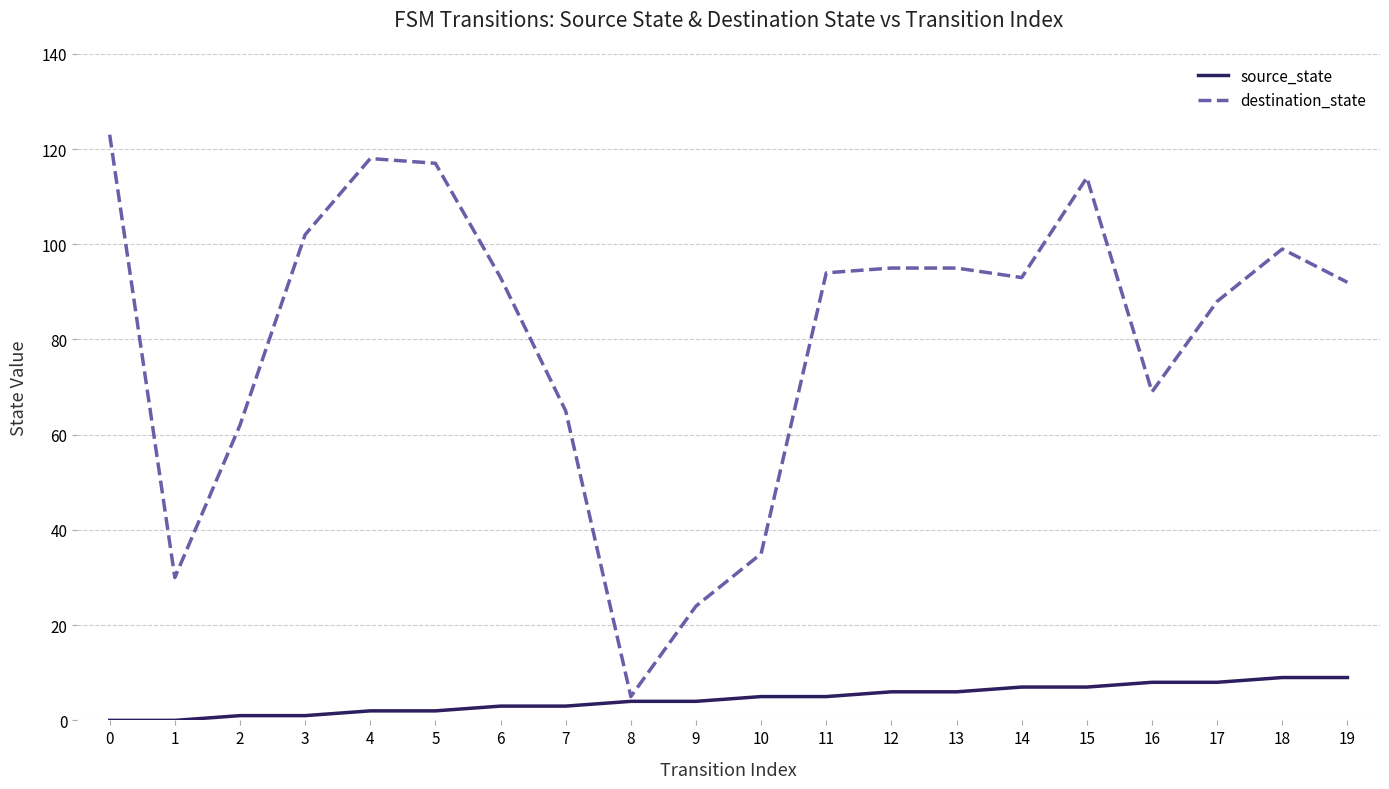

Which series has the largest total across all categories?

destination_state